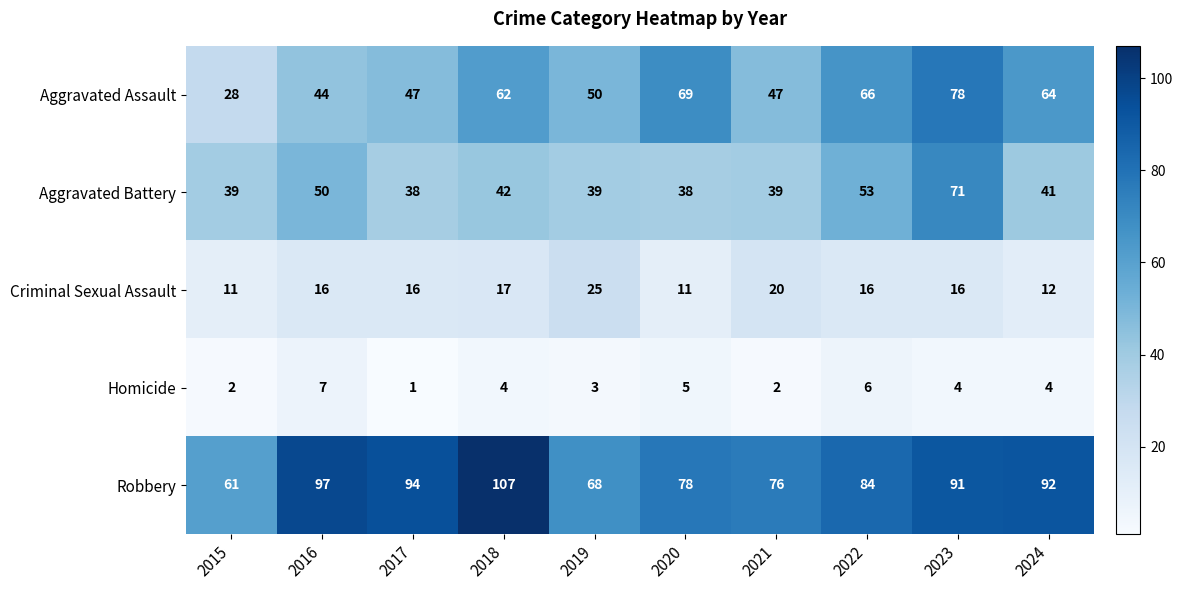

What is the difference between the maximum and minimum values in the Aggravated Assault series?

50